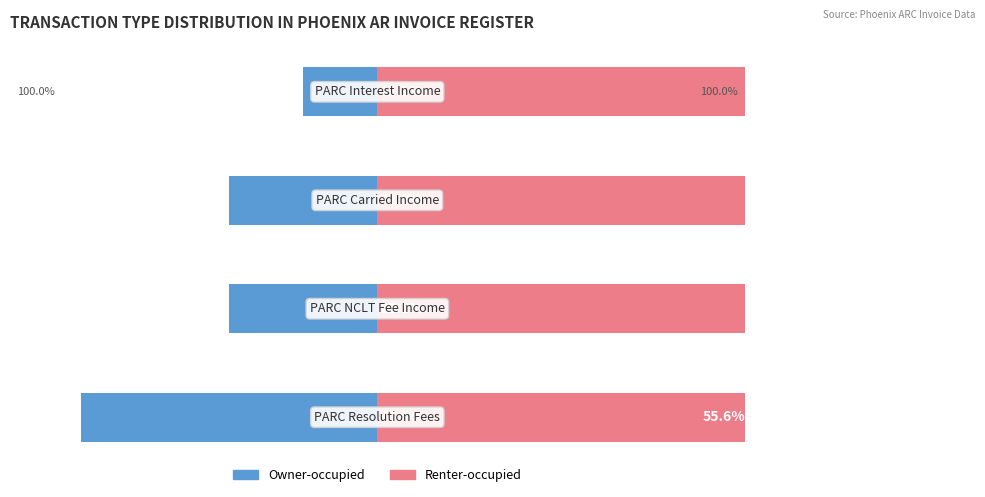

How many values in the Owner-occupied series are below -22?

3